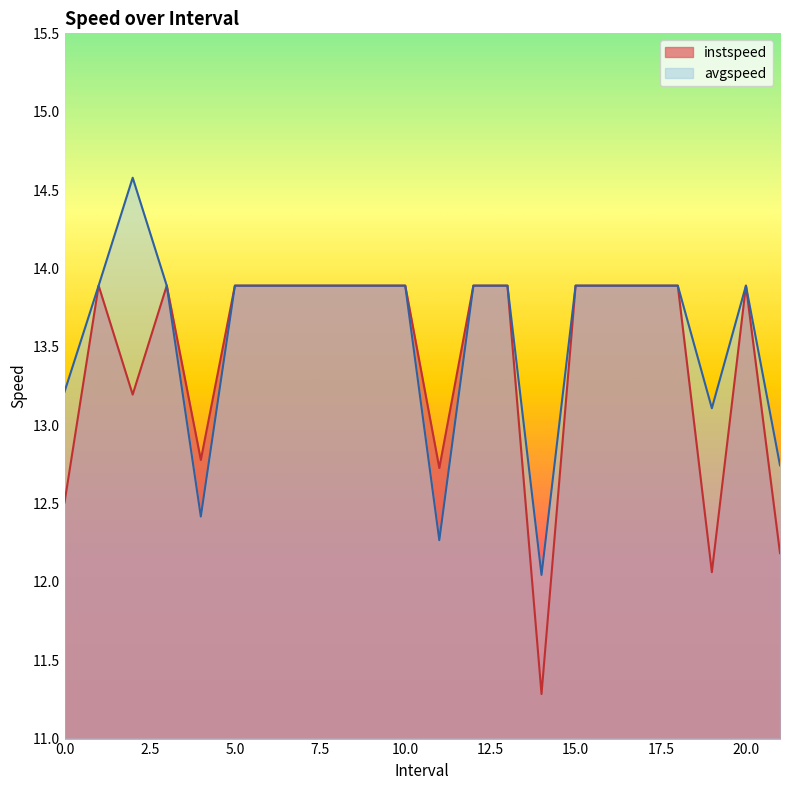

True or false: avgspeed and instspeed intersect in this chart.

False